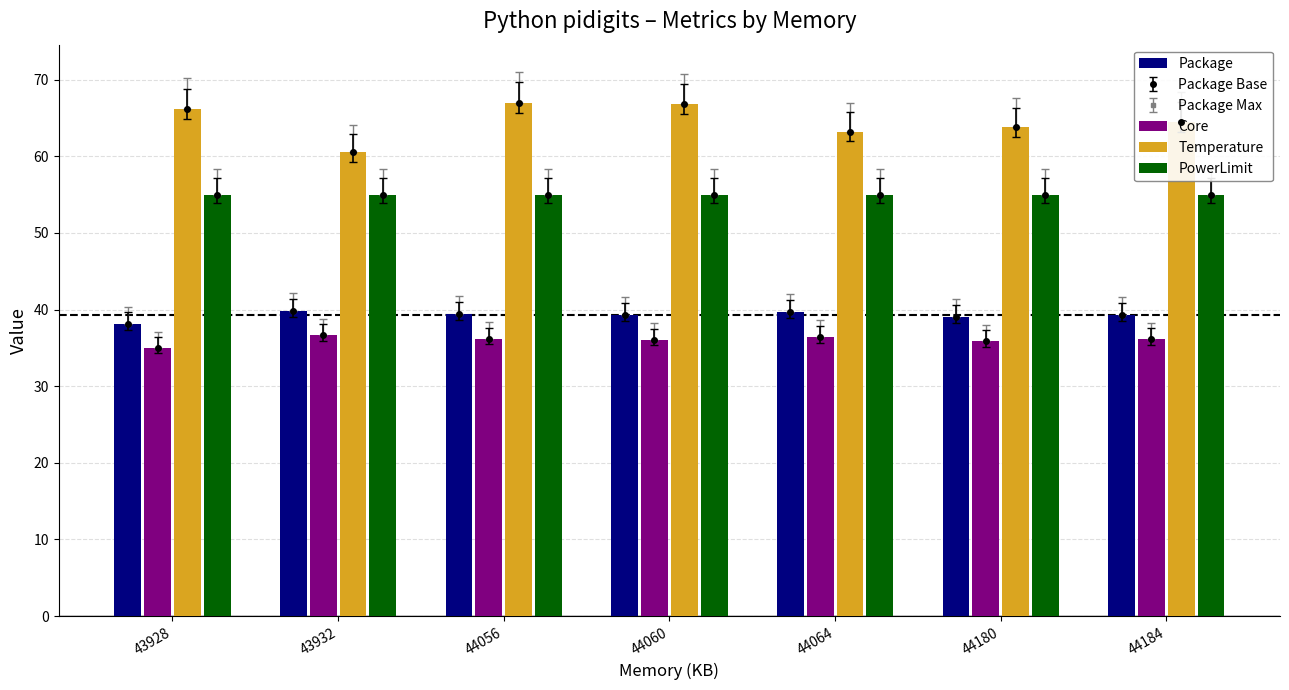

The value of Temperature at 44056 is 106.1. True or false?

False